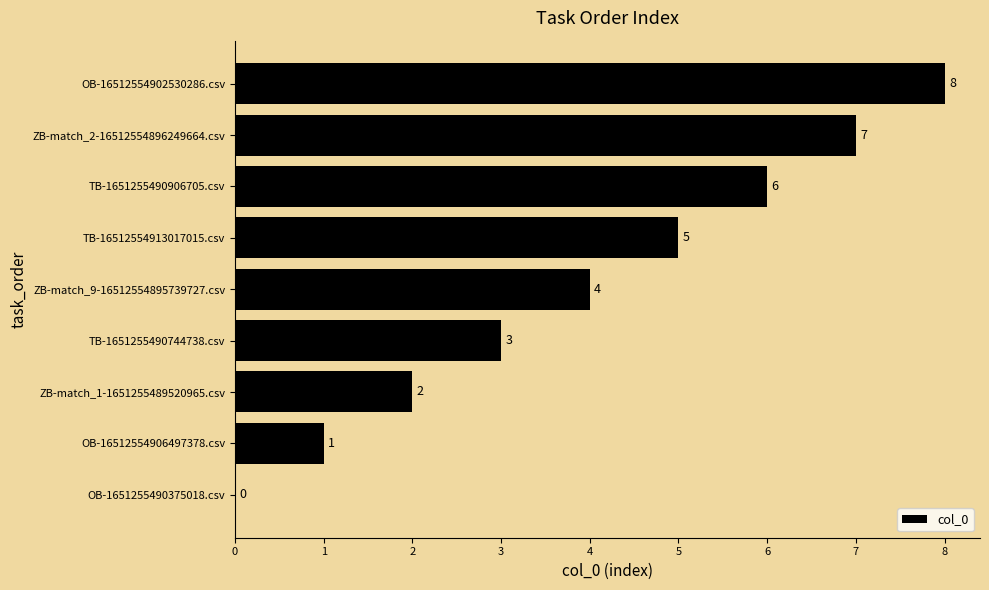

What is the sum of all values?

36